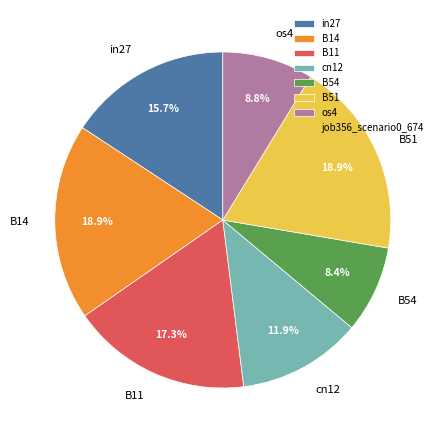

To the nearest percent, what is the difference between the cn12 and B54 slice percentages?

4%